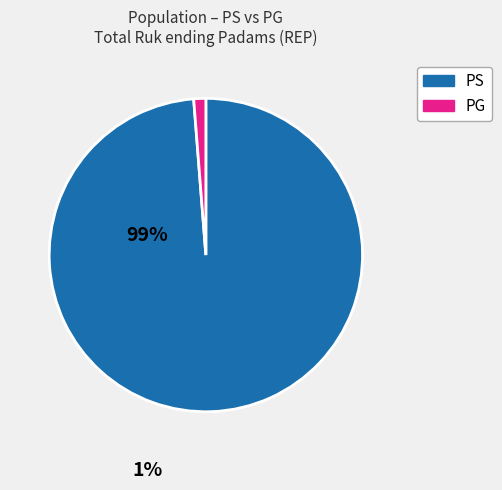

Is there a majority slice in this chart?

Yes